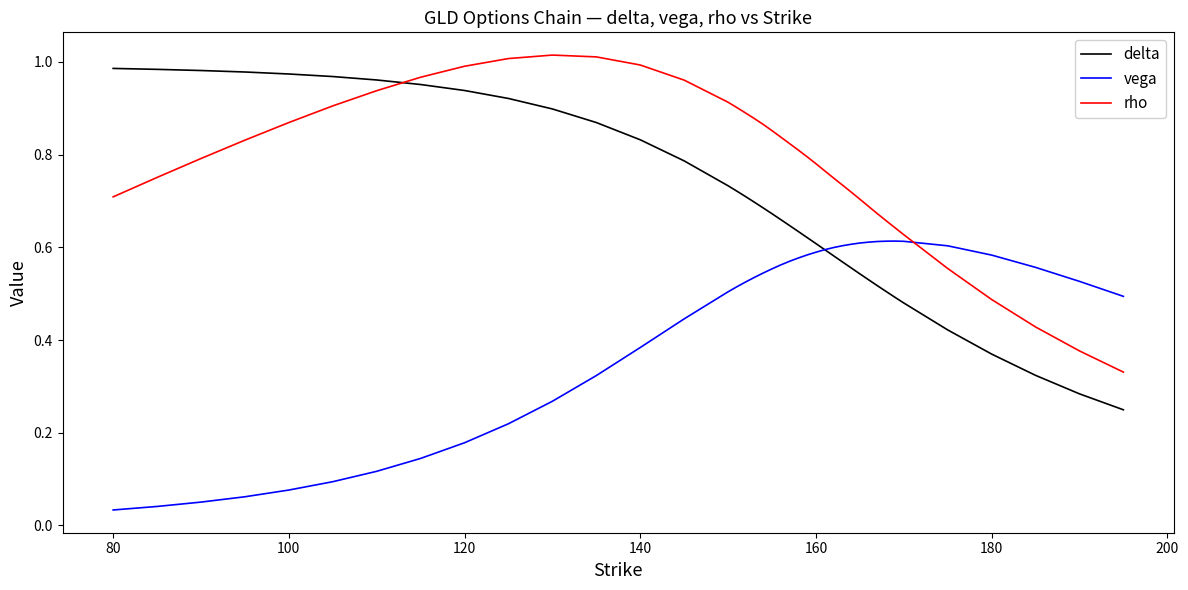

List the series in order of their overall mean, highest first.

rho, delta, vega